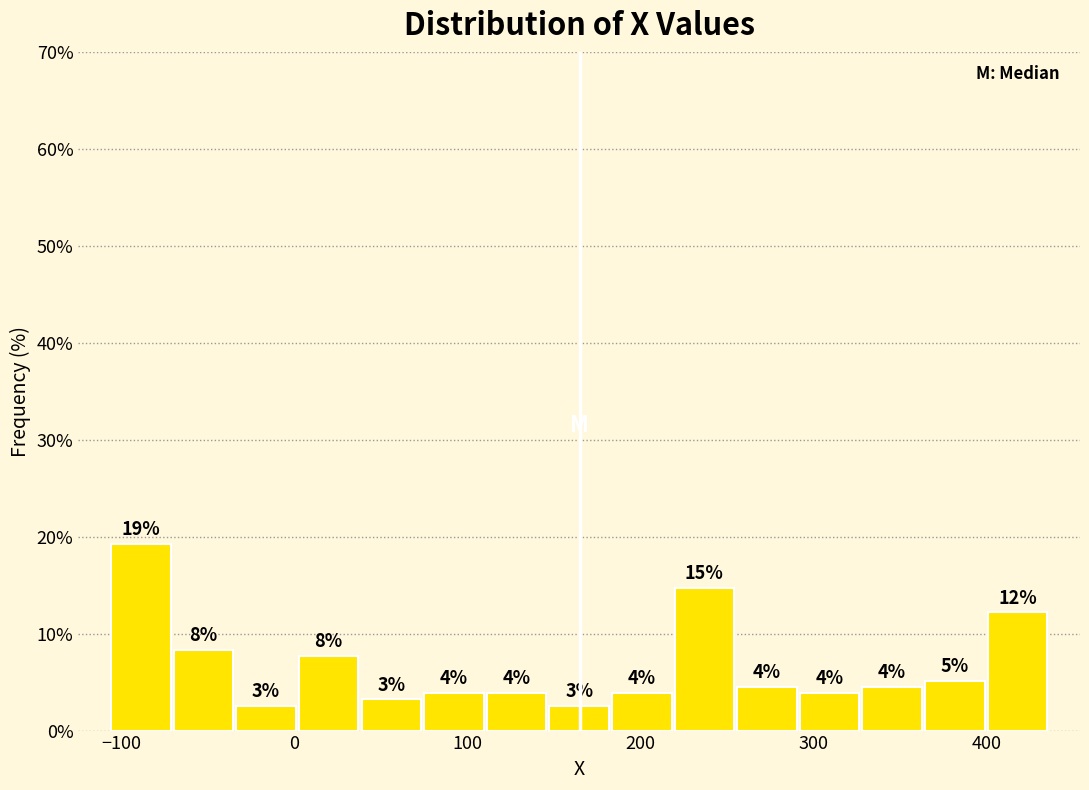

Read against the x-axis, roughly where is the centre of the tallest bar?

-90